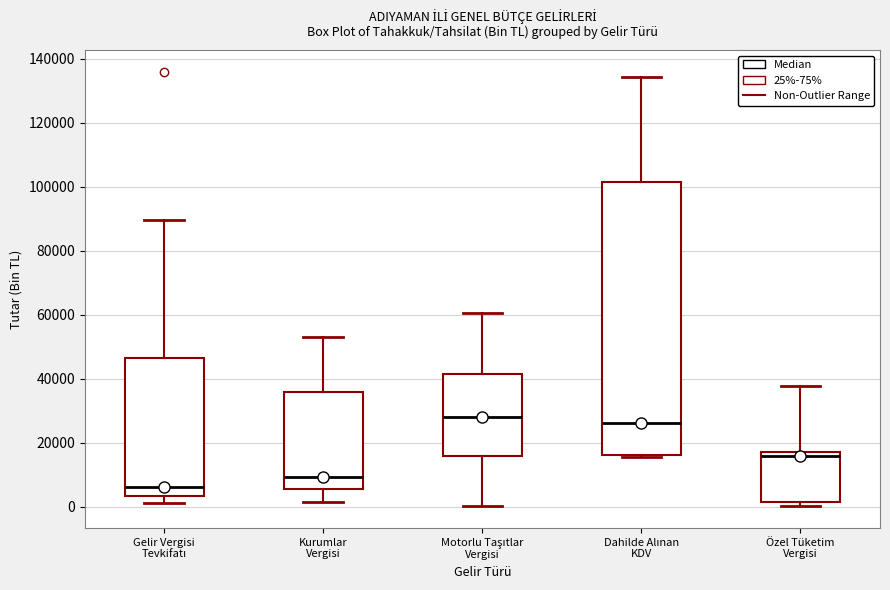

Reading left to right, transcribe this box plot: for each box, give where its median line is, the range the box spans, and where its two whiskers end, as read against the y-axis. The values are not printed on the chart, so give them approximately, as read against the axis.

Gelir Vergisi Tevkifatı: median 6000, box 4000 to 46000, whiskers 0 to 90000
Kurumlar Vergisi: median 10000, box 6000 to 36000, whiskers 2000 to 52000
Motorlu Taşıtlar Vergisi: median 28000, box 16000 to 42000, whiskers 0 to 60000
Dahilde Alınan KDV: median 26000, box 16000 to 102000, whiskers 16000 to 134000
Özel Tüketim Vergisi: median 16000 (just below the box's upper edge), box 2000 to 16000, whiskers 0 to 38000